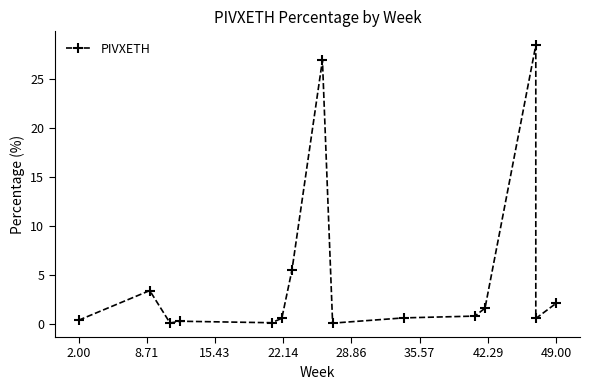

How many lines are shown in the chart?

1